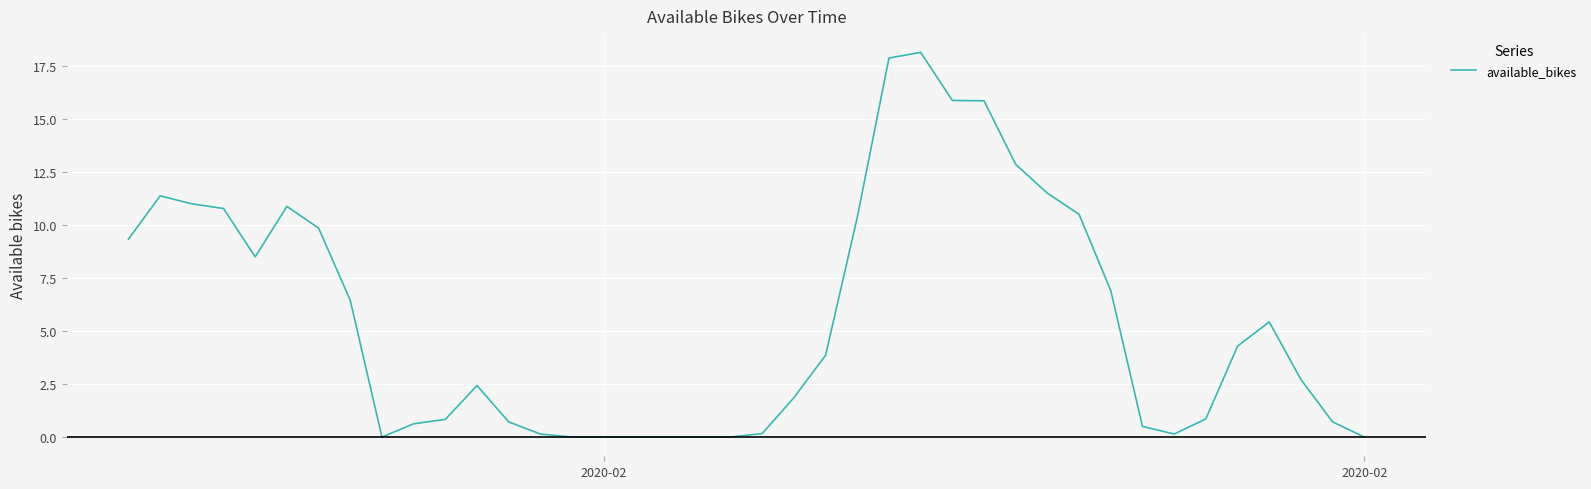

What is the difference between the maximum and minimum values?

18.1